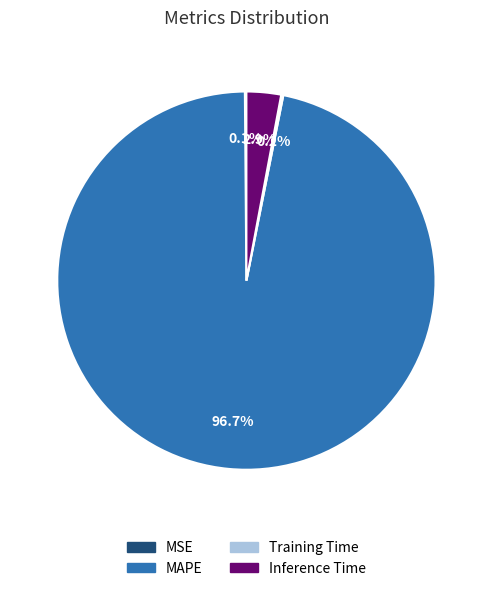

Is there a majority slice in this chart?

Yes